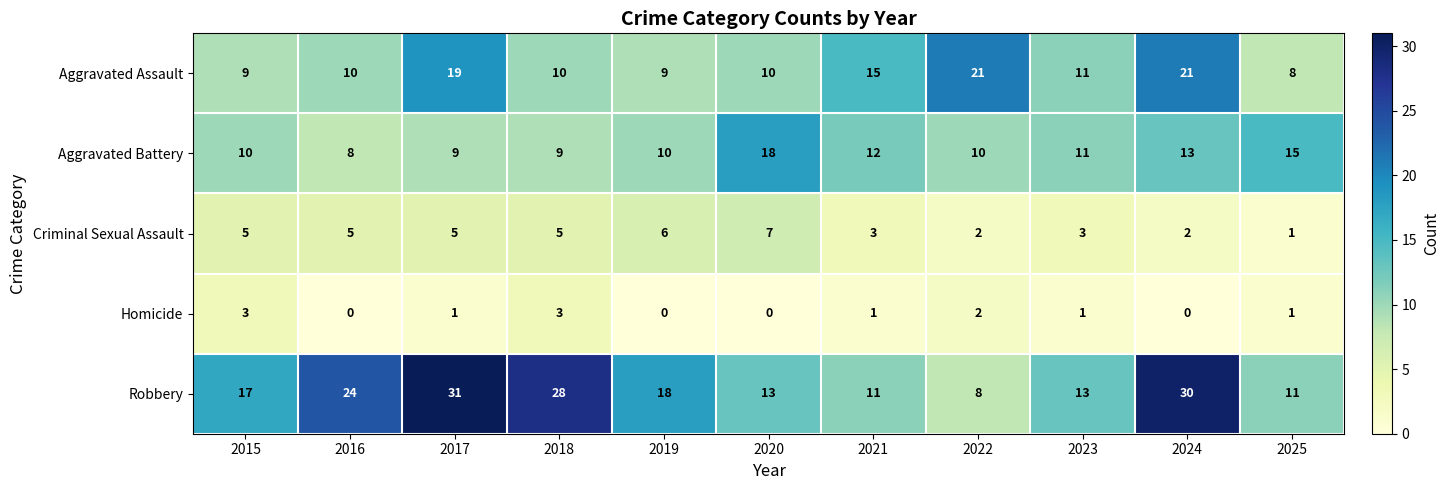

What is the spread (max minus min) of values at 2015?

14